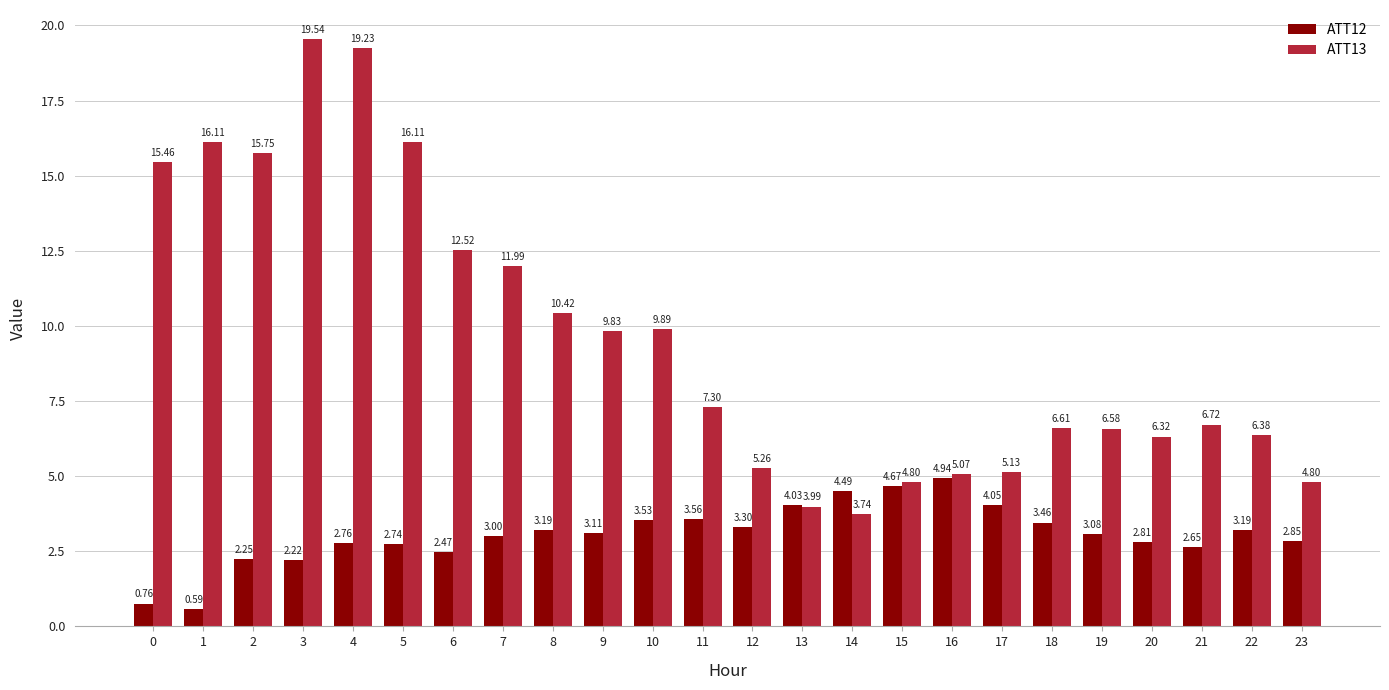

How many groups of bars are there?

24